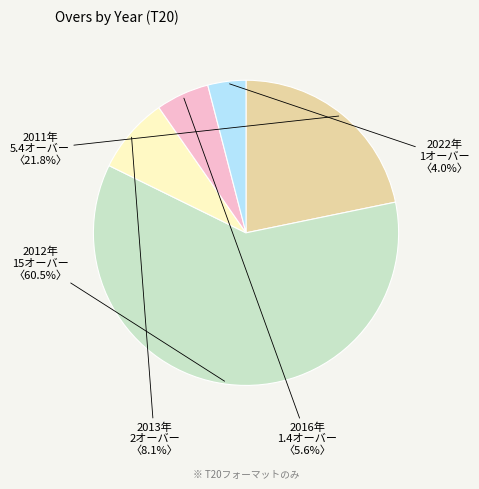

Is there a majority slice in this chart?

Yes